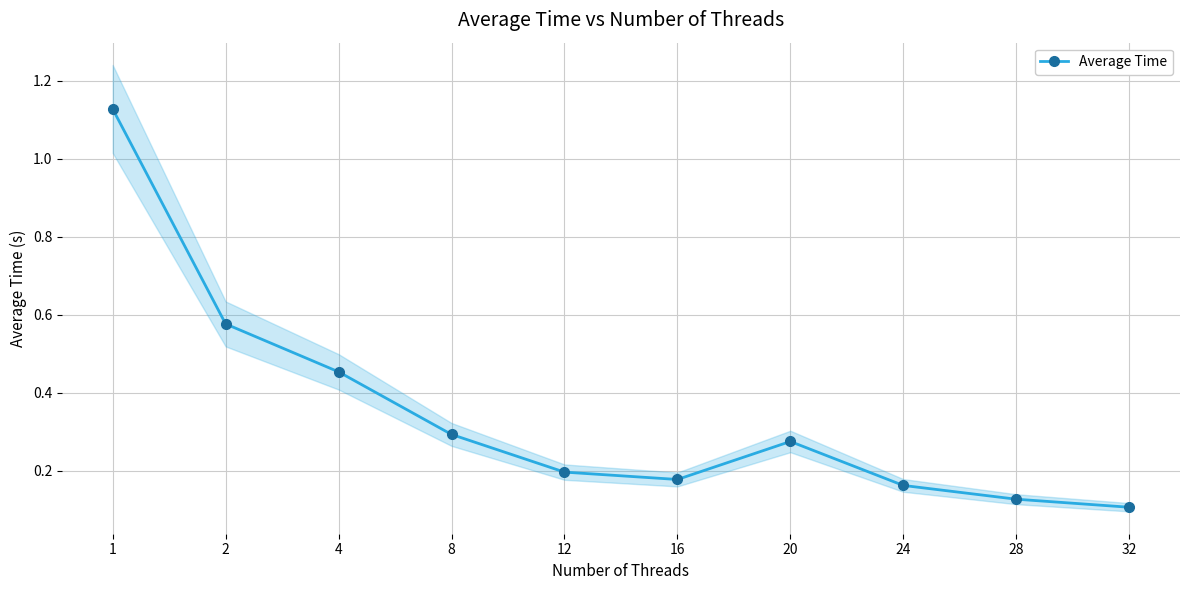

List the labels in order of value, largest first.

1, 2, 4, 8, 20, 12, 16, 24, 28, 32